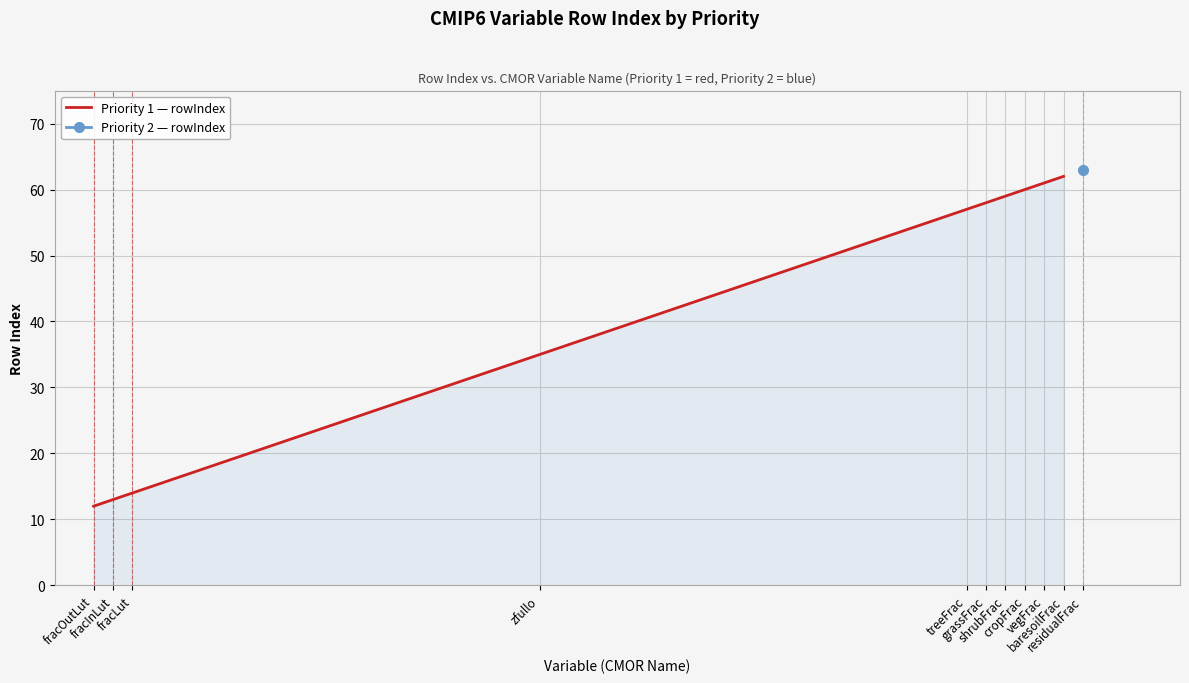

What is the maximum value for Priority 1 — rowIndex?

62